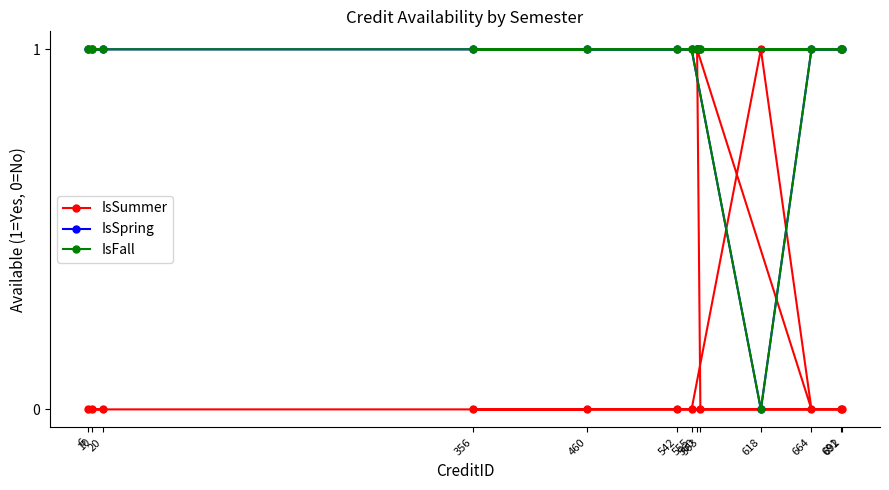

Which series changed the most between 560 and 691?

IsSummer